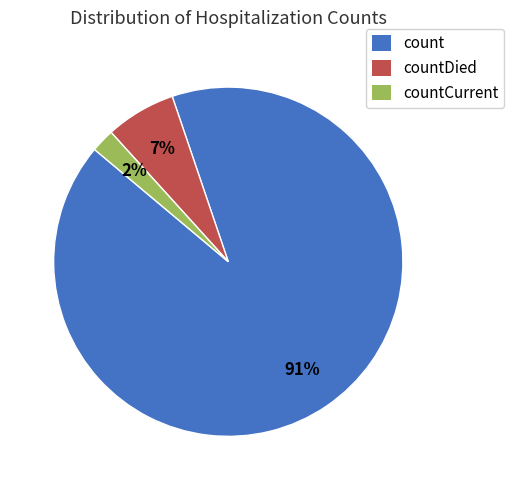

How many segments does this pie chart have?

3